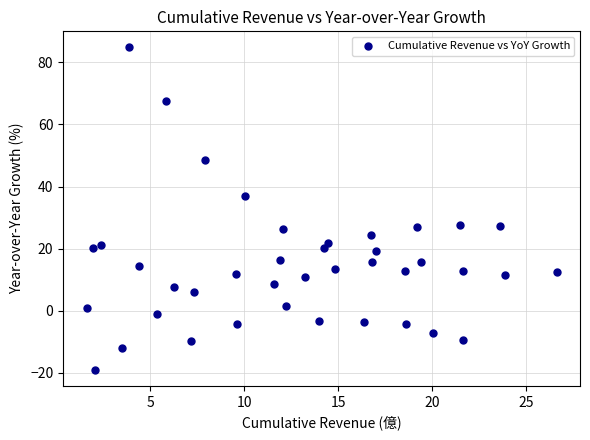

What is the range of X values (max minus min)?

25.0